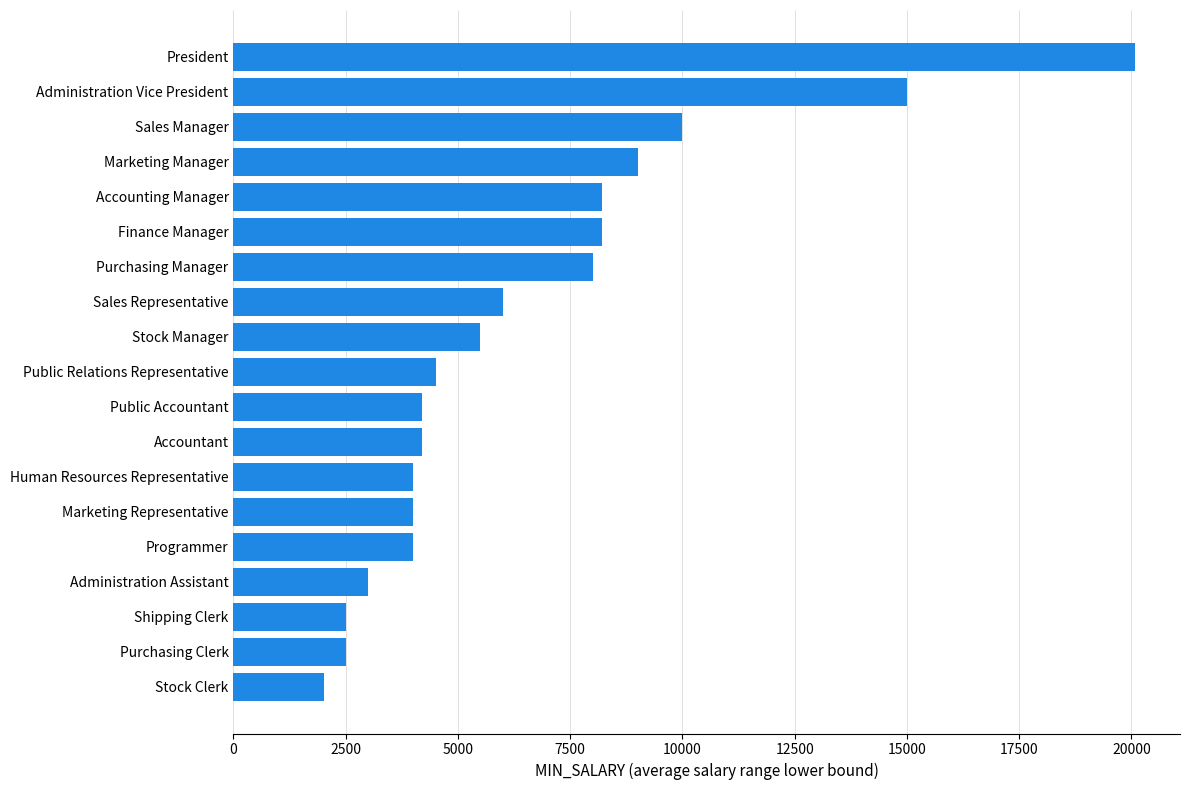

What is the average value?

6573